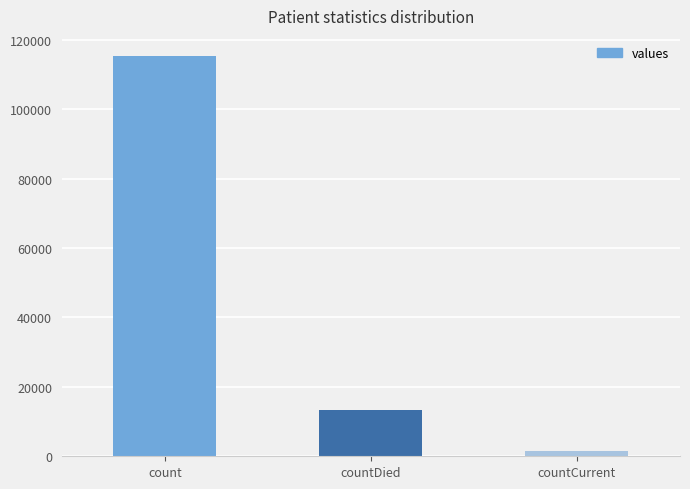

True or false: the data shows 44652 at count.

False